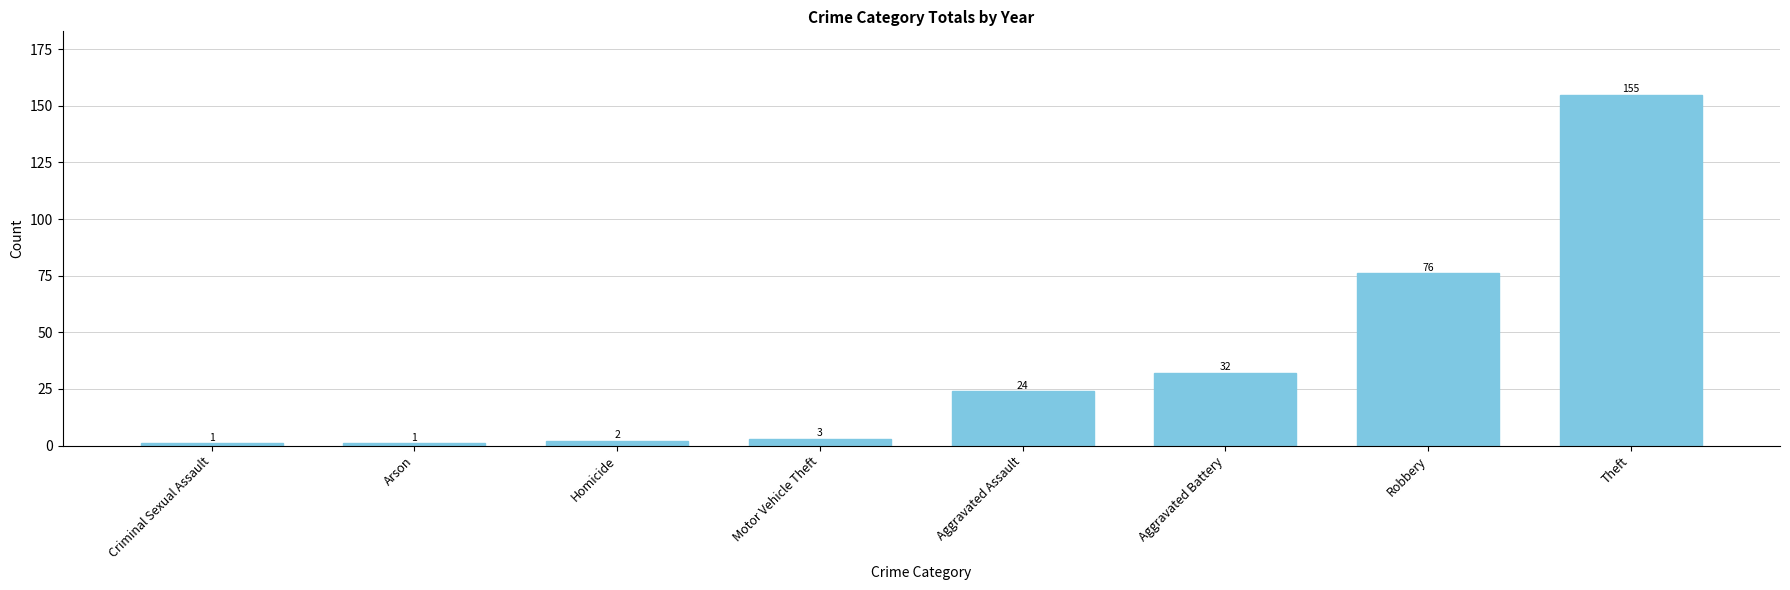

What is the value of the 7th bar from the left?

76